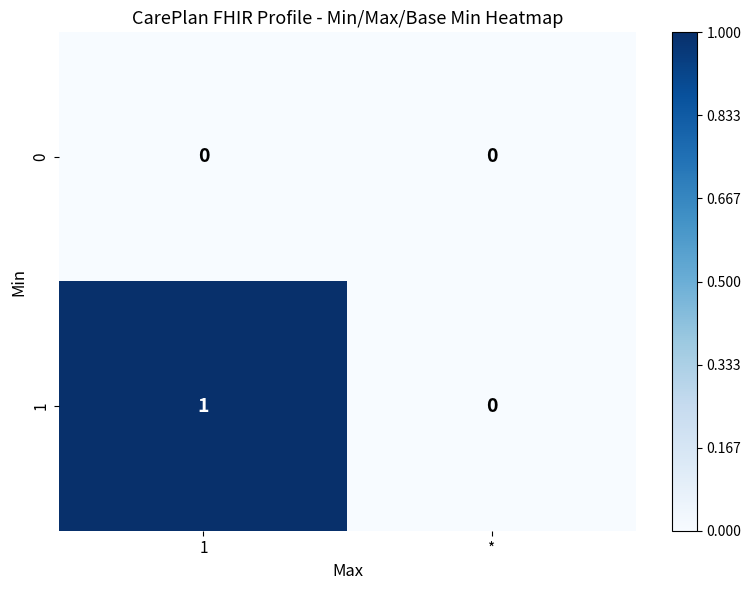

List the series in order of their overall mean, lowest first.

0, 1